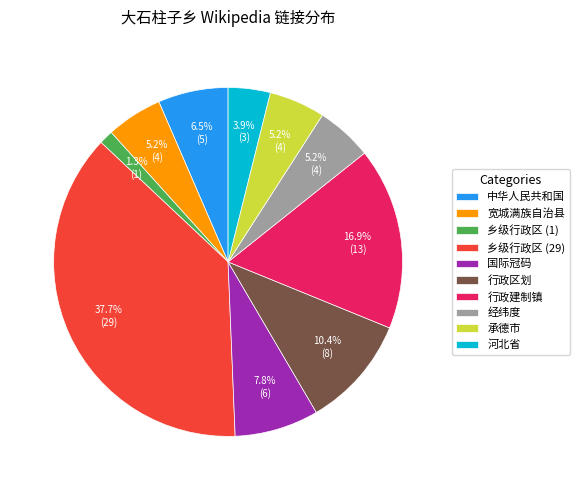

Is there a majority slice in this chart?

No